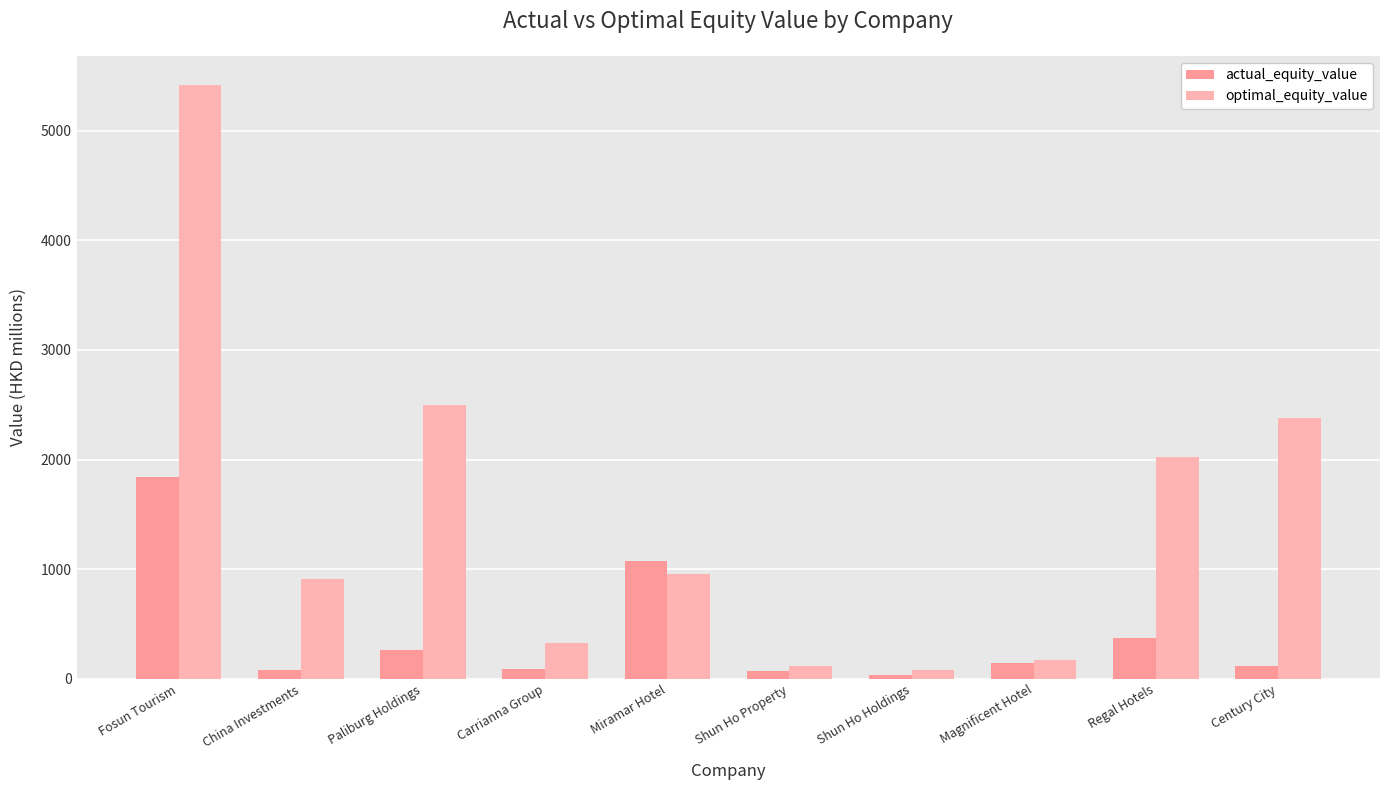

Where is optimal_equity_value nearest to the value 2746?

Paliburg Holdings